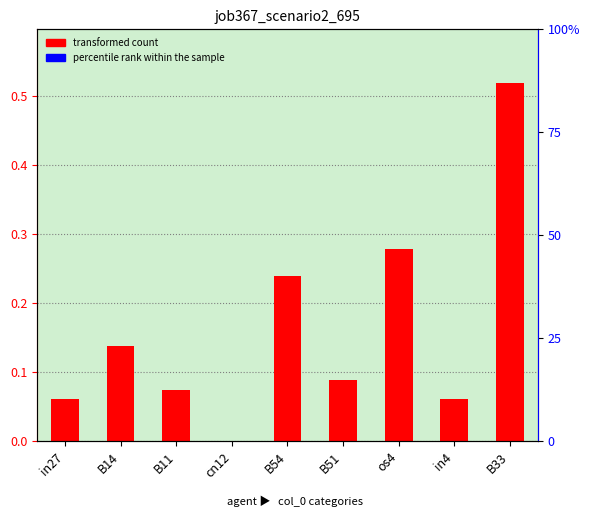

Reading left to right, what are all the values shown in this chart?

in27=0.1	B14=0.1	B11=0.1	cn12=0.0	B54=0.2	B51=0.1	os4=0.3	in4=0.1	B33=0.5